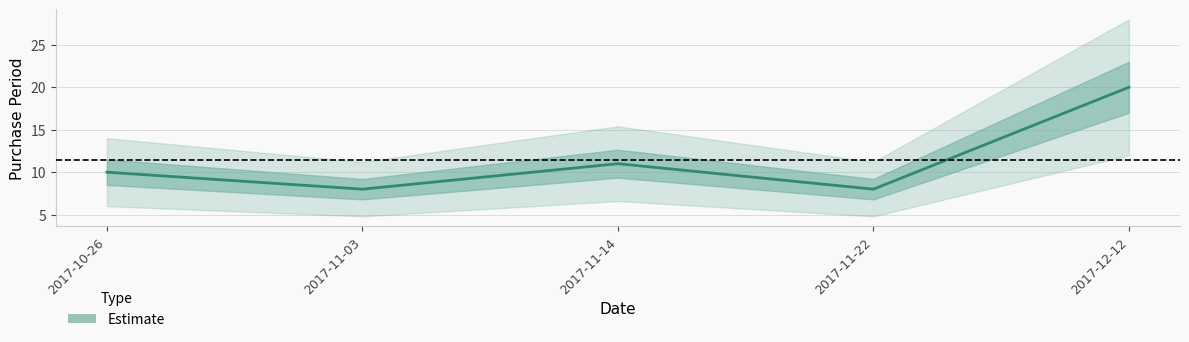

What is the maximum value shown in the chart?

20